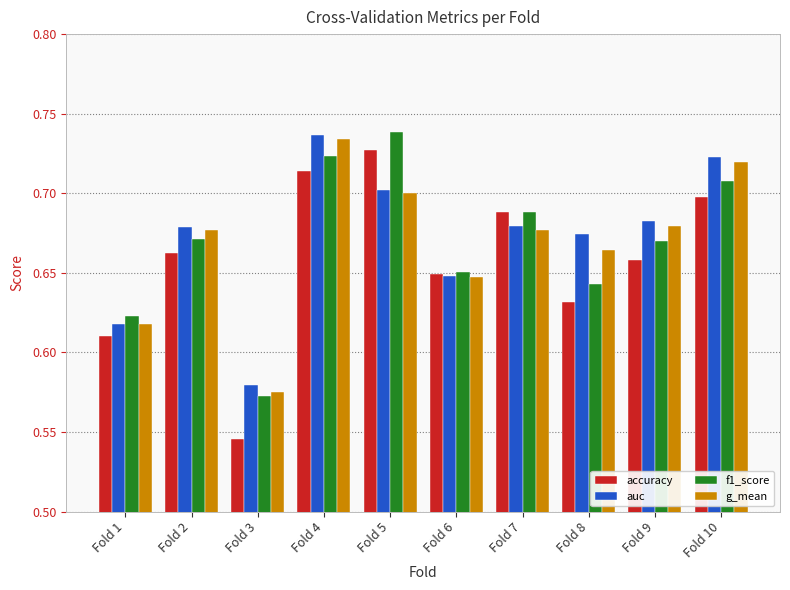

Which category has the highest value in the f1_score series?

Fold 5